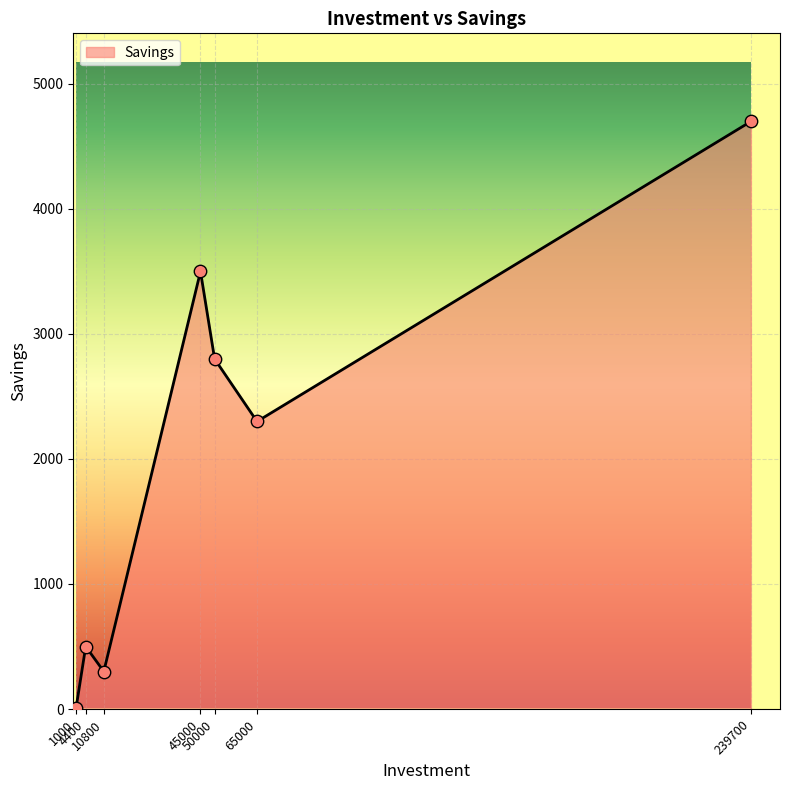

What is the change in value from 10800 to 65000?

+2000